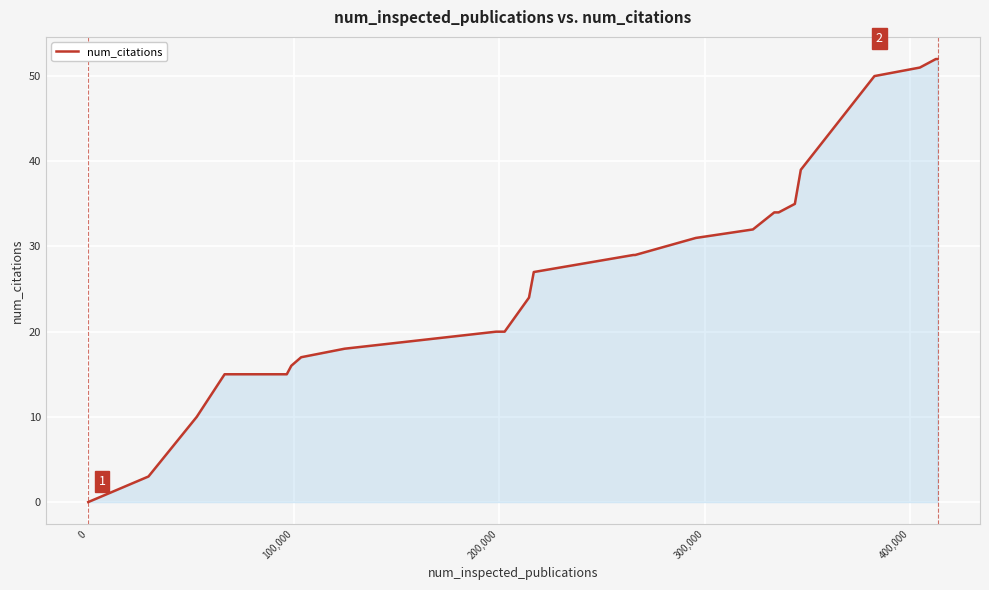

What is the difference between the maximum and minimum values?

52